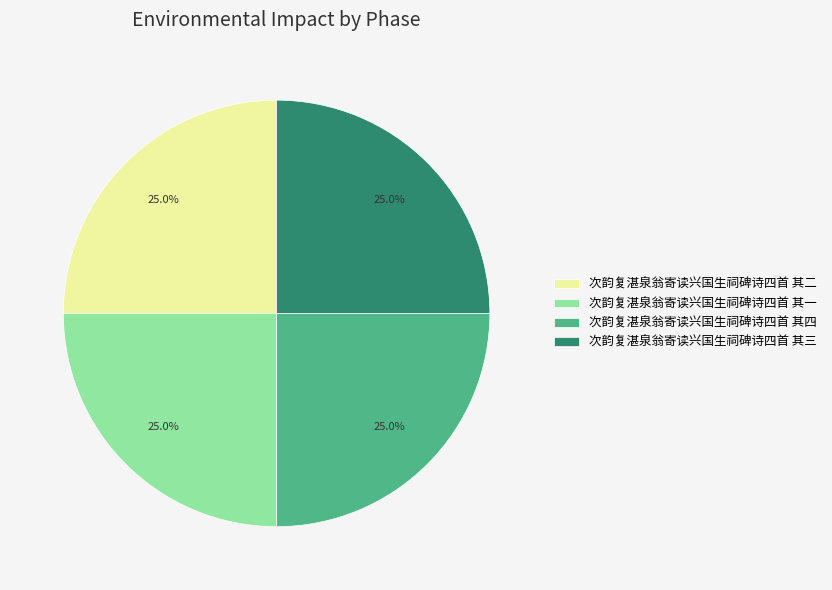

To the nearest percent, what portion does 次韵复湛泉翁寄读兴国生祠碑诗四首 其一 represent?

25%